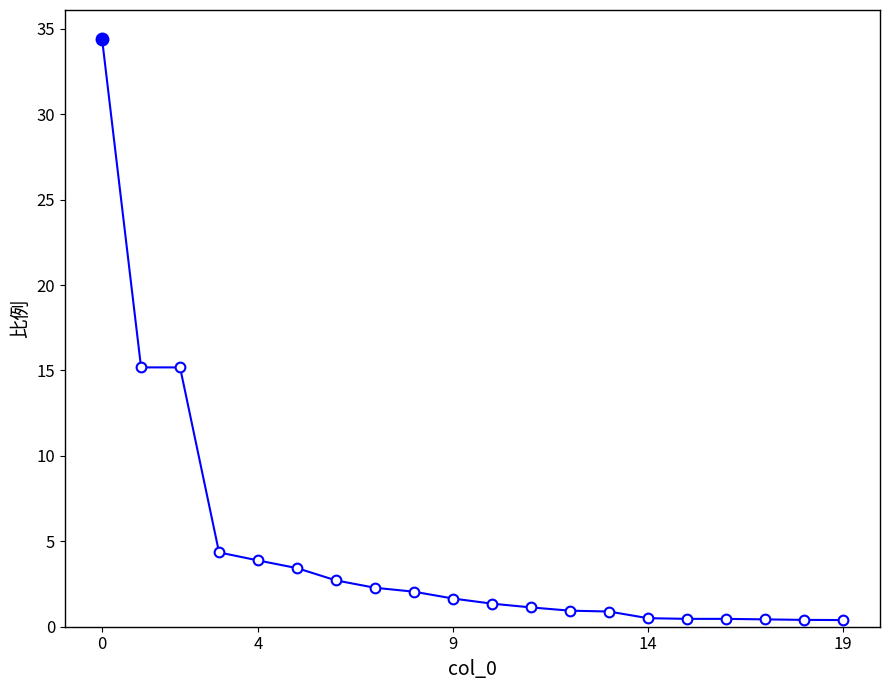

What is the difference between the second highest and second lowest values?

14.8